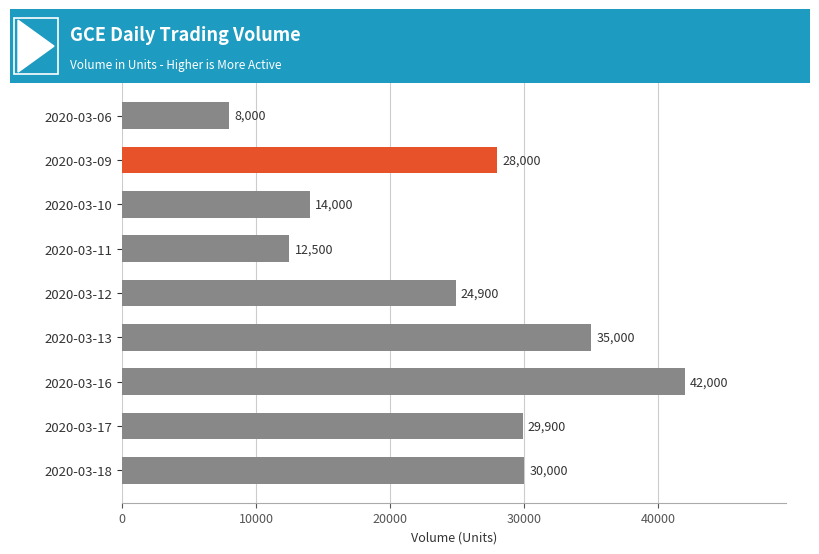

What is the average value?

24922